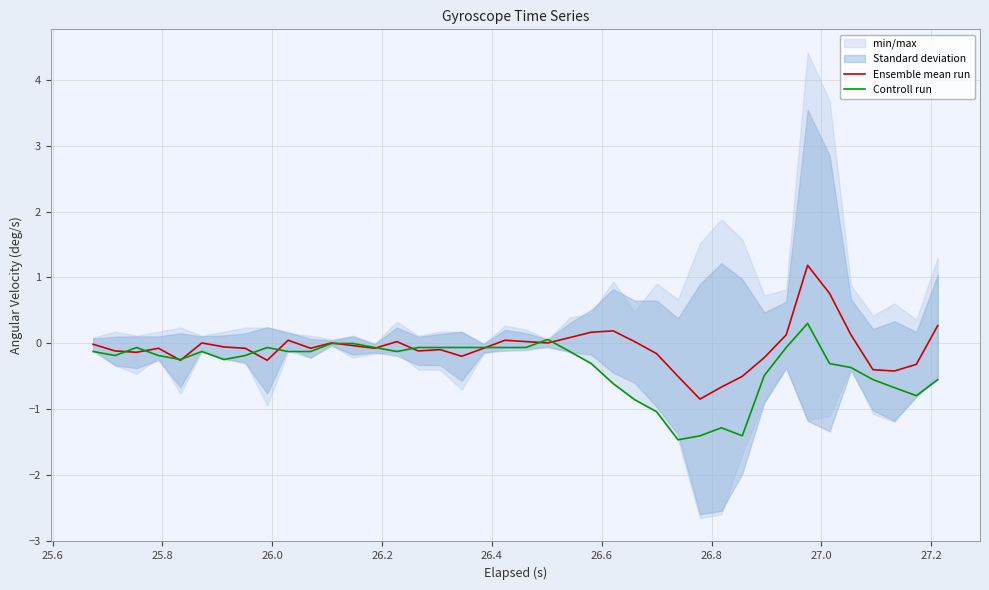

What is the highest value of the Ensemble mean run series?

1.2